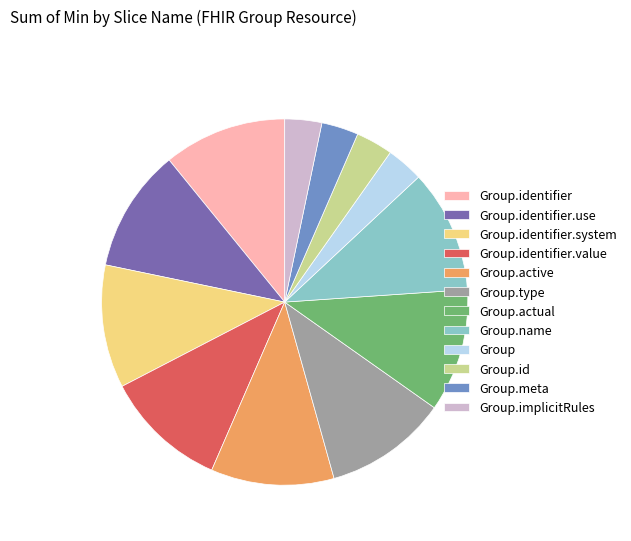

Is it true that Group.identifier.value is 22% of the pie?

False